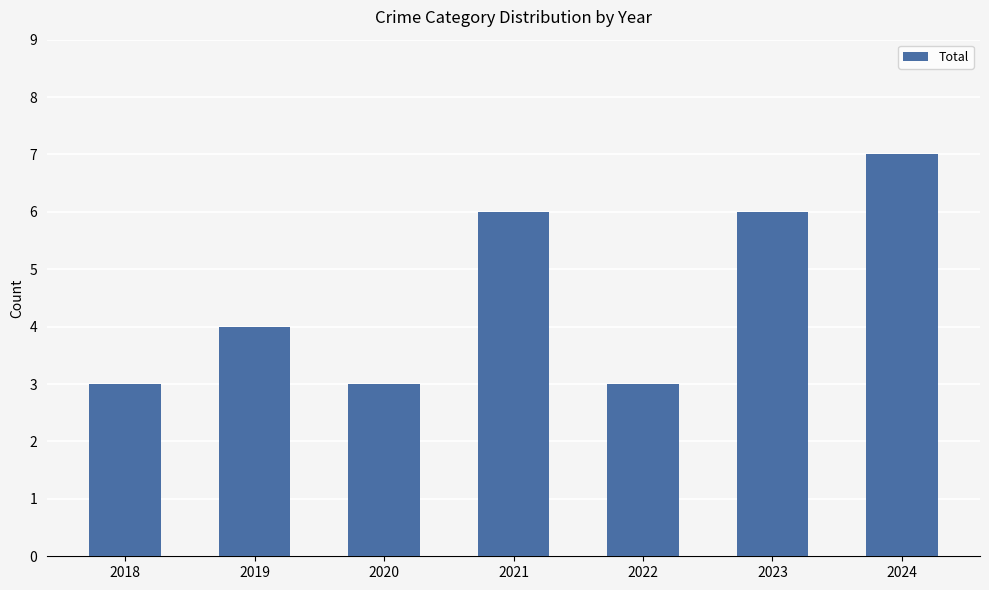

Count the values in the range 3 to 6.

6